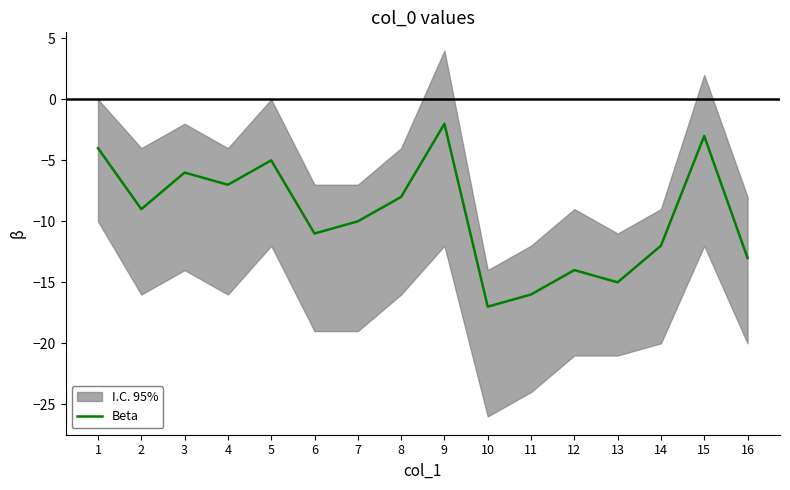

What is the value of the 7th point from the left?

-10